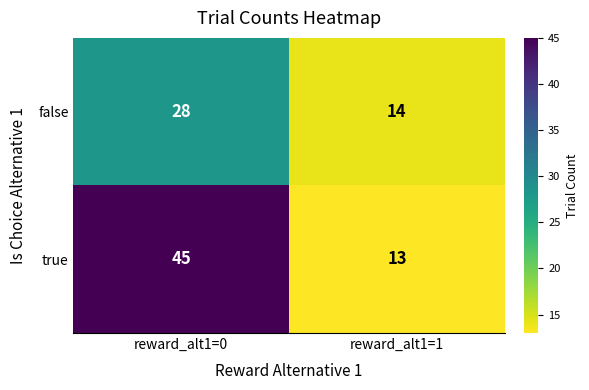

Rank the series at reward_alt1=1 from highest to lowest value.

false, true